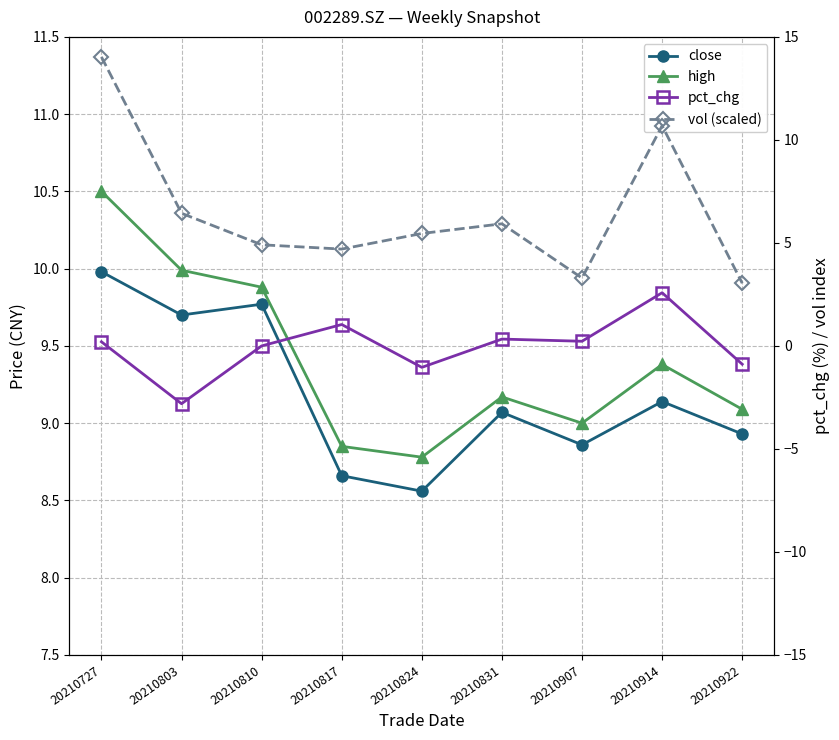

What is the difference between the maximum and minimum values in the vol (scaled) series?

11.0